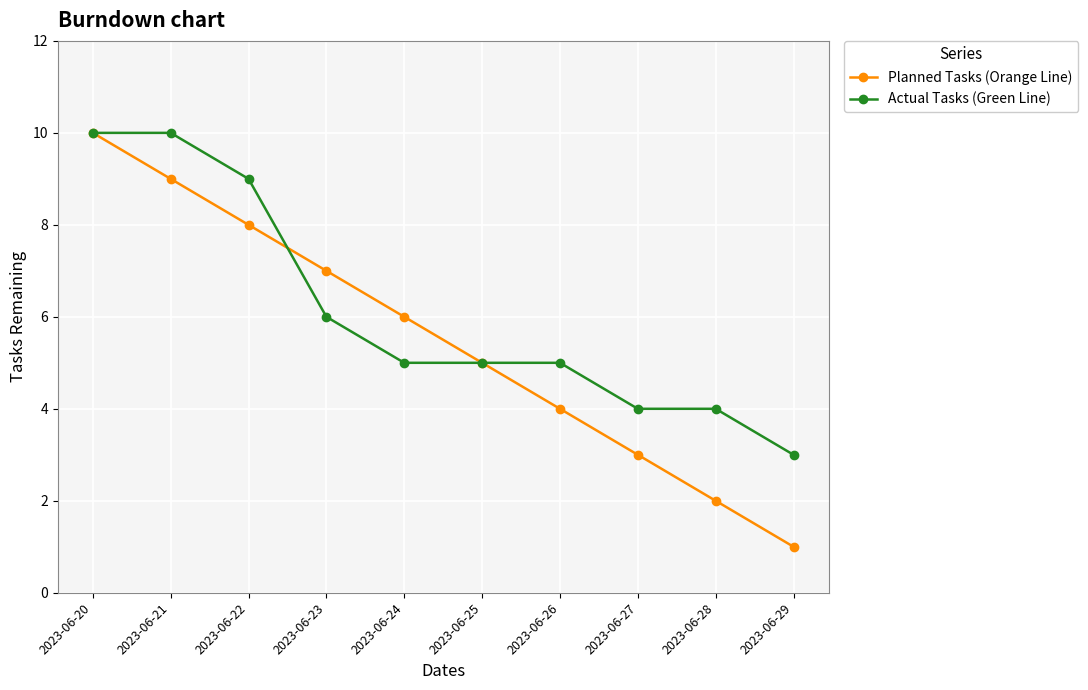

What is the value of the Planned Tasks (Orange Line) point at the 1st from the left?

10